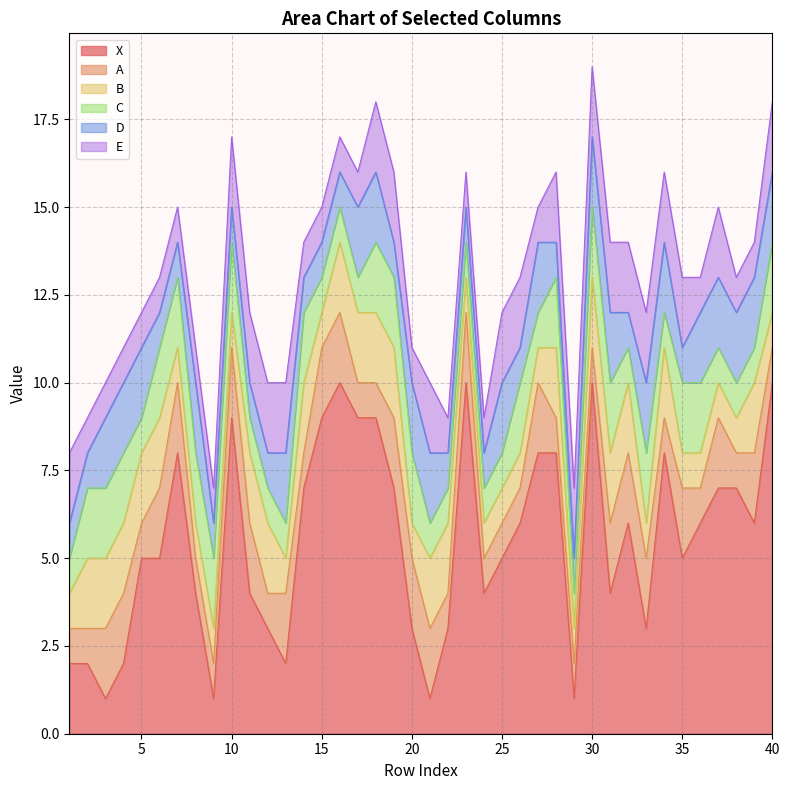

Reading right to left, extract all data points from this chart.

X: 40=10	39=6	38=7	37=7	36=6	35=5	34=8	33=3	32=6	31=4	30=10	29=1	28=8	27=8	26=6	25=5	24=4	23=10	22=3	21=1	20=3	19=7	18=9	17=9	16=10	15=9	14=7	13=2	12=3	11=4	10=9	9=1	8=4	7=8	6=5	5=5	4=2	3=1	2=2	1=2
A: 40=1	39=2	38=1	37=2	36=1	35=2	34=1	33=2	32=2	31=2	30=1	29=1	28=1	27=2	26=1	25=1	24=1	23=2	22=1	21=2	20=2	19=2	18=1	17=1	16=2	15=2	14=1	13=2	12=1	11=2	10=2	9=1	8=1	7=2	6=2	5=1	4=2	3=2	2=1	1=1
B: 40=1	39=2	38=1	37=1	36=1	35=1	34=2	33=1	32=2	31=2	30=2	29=1	28=2	27=1	26=1	25=1	24=1	23=1	22=2	21=2	20=1	19=2	18=2	17=2	16=2	15=1	14=2	13=1	12=2	11=2	10=1	9=1	8=1	7=1	6=2	5=2	4=2	3=2	2=2	1=1
C: 40=2	39=1	38=1	37=1	36=2	35=2	34=1	33=2	32=1	31=2	30=2	29=1	28=2	27=1	26=2	25=1	24=1	23=1	22=1	21=1	20=2	19=2	18=2	17=1	16=1	15=1	14=2	13=1	12=1	11=1	10=2	9=2	8=2	7=2	6=2	5=1	4=2	3=2	2=2	1=1
D: 40=2	39=2	38=2	37=2	36=2	35=1	34=2	33=2	32=1	31=2	30=2	29=1	28=1	27=2	26=1	25=2	24=1	23=1	22=1	21=2	20=2	19=1	18=2	17=2	16=1	15=1	14=1	13=2	12=1	11=1	10=1	9=1	8=2	7=1	6=1	5=2	4=2	3=2	2=1	1=1
E: 40=2	39=1	38=1	37=2	36=1	35=2	34=2	33=2	32=2	31=2	30=2	29=2	28=2	27=1	26=2	25=2	24=1	23=1	22=1	21=2	20=1	19=2	18=2	17=1	16=1	15=1	14=1	13=2	12=2	11=2	10=2	9=1	8=1	7=1	6=1	5=1	4=1	3=1	2=1	1=2